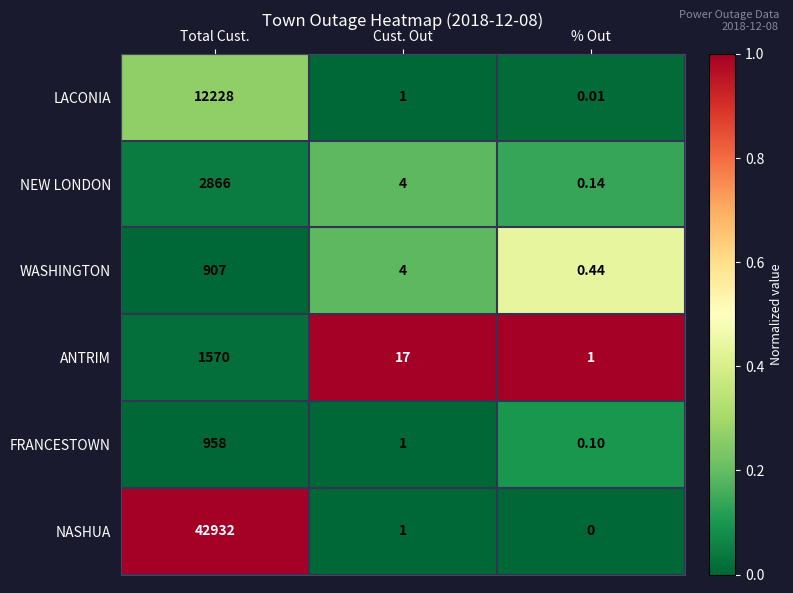

Is the value of NEW LONDON at Total Cust. greater than the value of NASHUA at % Out?

Yes